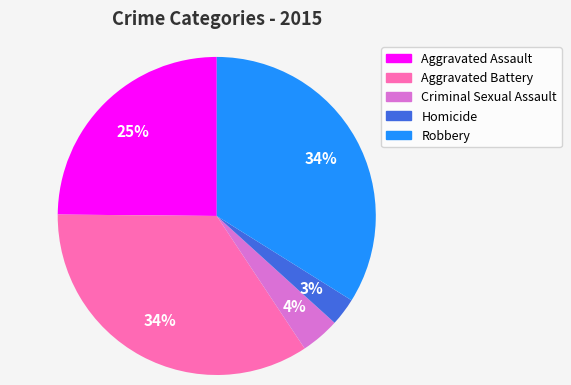

To the nearest percent, what percentage of the pie is Aggravated Battery?

34%